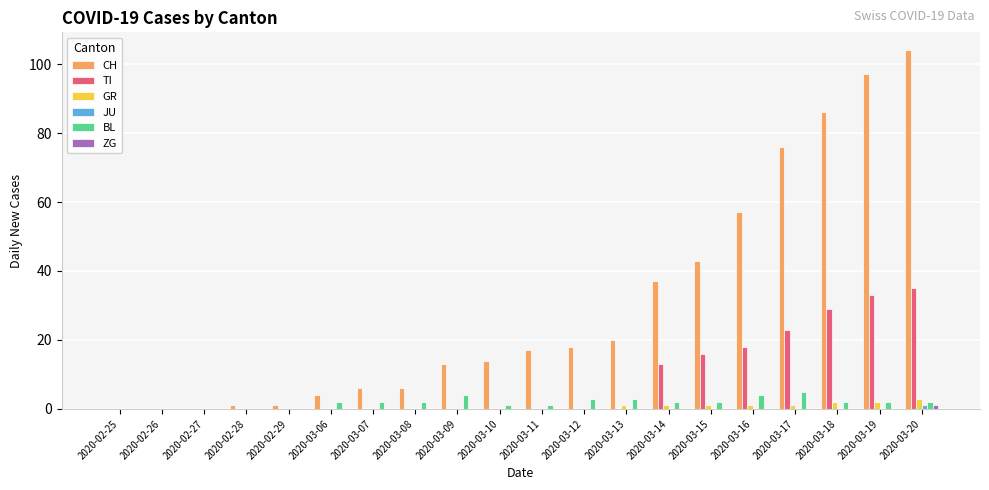

What is the maximum value for TI?

35